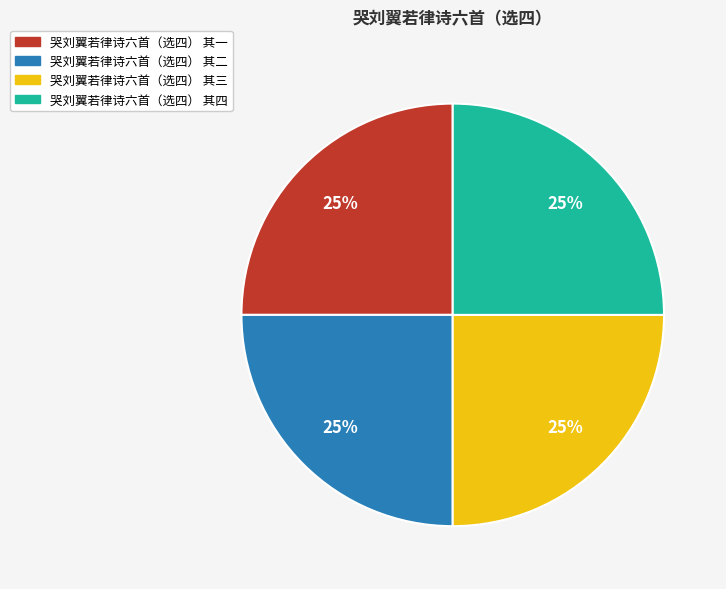

To the nearest percent, what is the combined percentage of 哭刘翼若律诗六首（选四） 其二 and 哭刘翼若律诗六首（选四） 其三?

50%